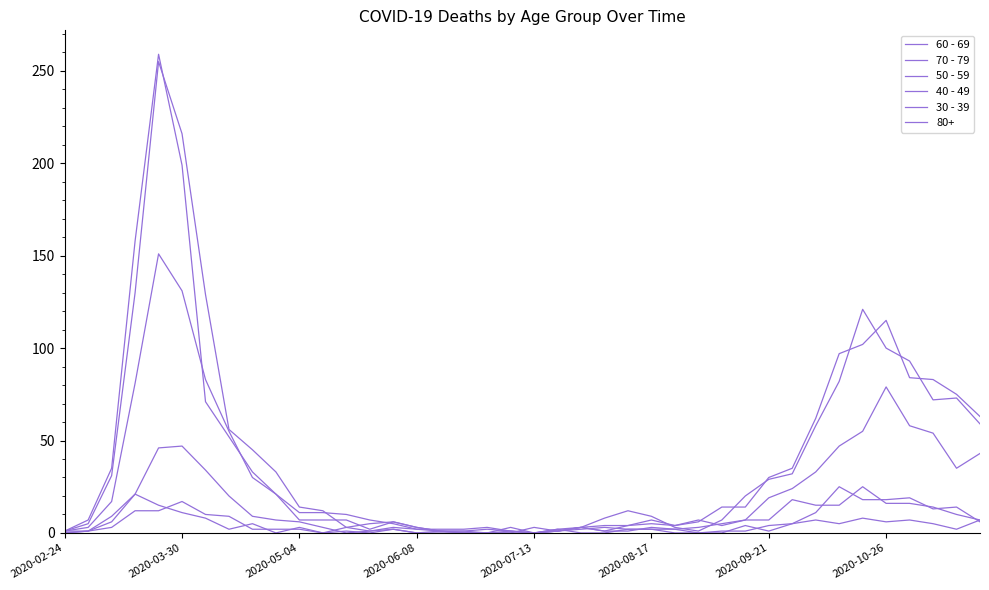

What is the maximum value for 30 - 39?

17